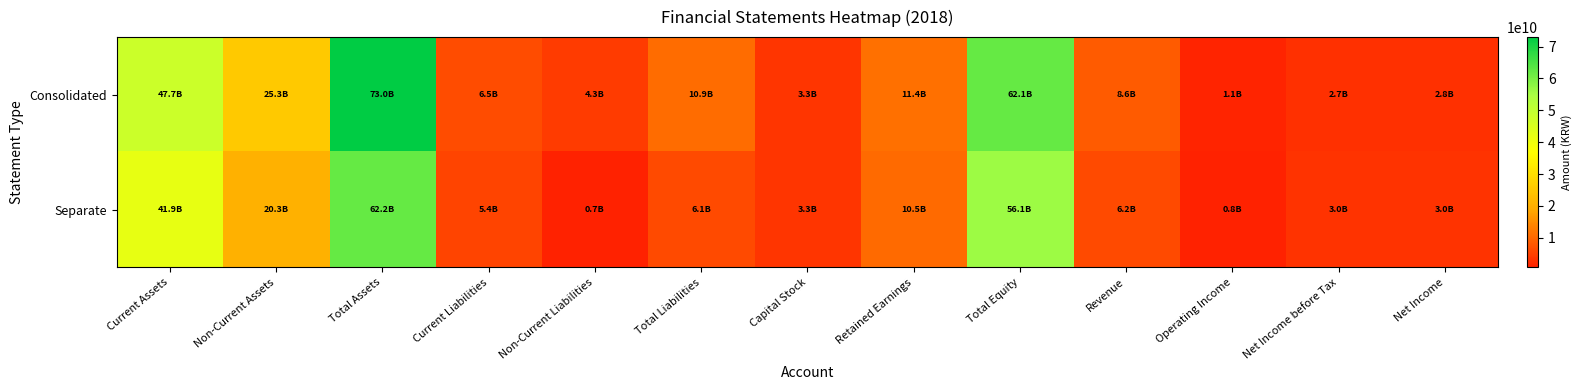

Reading left to right, transcribe all the data shown in this chart.

Consolidated: Current Assets=47667965426	Non-Current Assets=25320083659	Total Assets=72988049085	Current Liabilities=6514443053	Non-Current Liabilities=4338248237	Total Liabilities=10852691290	Capital Stock=3324936200	Retained Earnings=11426735744	Total Equity=62135357795	Revenue=8558084611	Operating Income=1074065056	Net Income before Tax=2705479966	Net Income=2754362450
Separate: Current Assets=41894947978	Non-Current Assets=20347949260	Total Assets=62242897238	Current Liabilities=5397957198	Non-Current Liabilities=720725365	Total Liabilities=6118682563	Capital Stock=3324936200	Retained Earnings=10480152483	Total Equity=56124214675	Revenue=6226856324	Operating Income=814966366	Net Income before Tax=2995777797	Net Income=2995777797